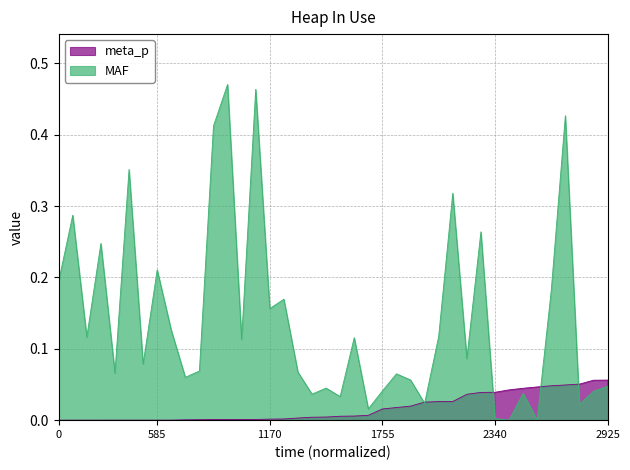

Rank the series by their average value, from lowest to highest.

meta_p, MAF